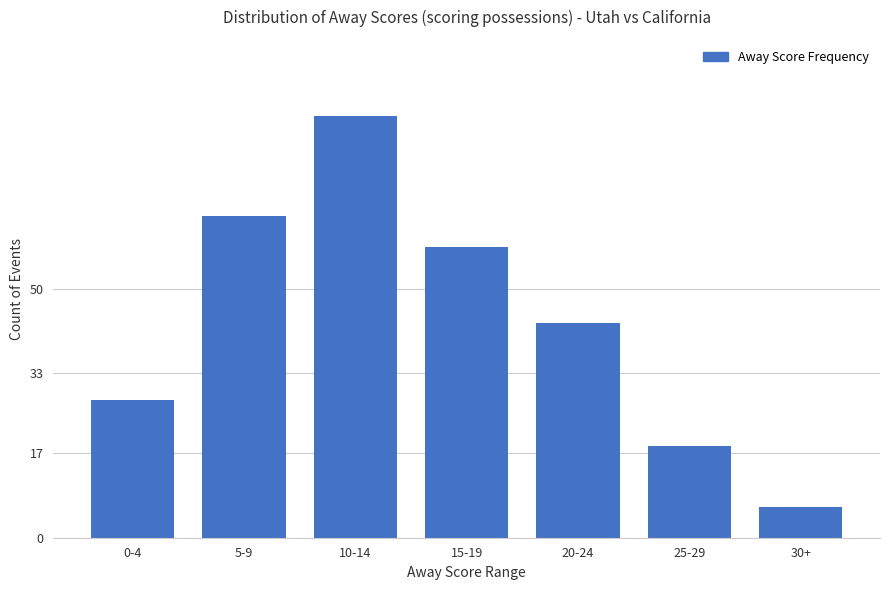

Reading left to right, what are all the values shown in this chart?

18	42	55	38	28	12	4